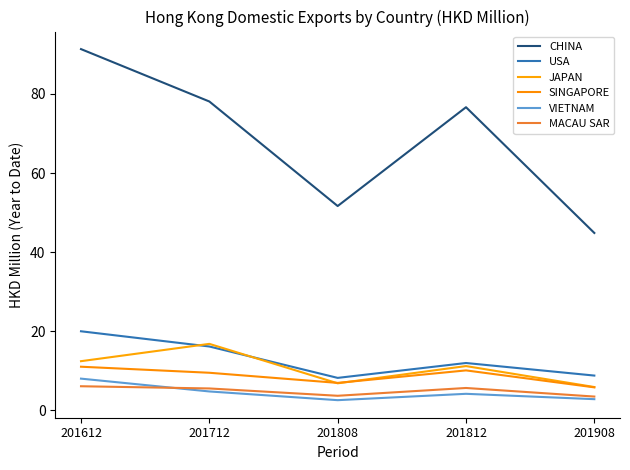

Which series changed the most between 201808 and 201812?

CHINA